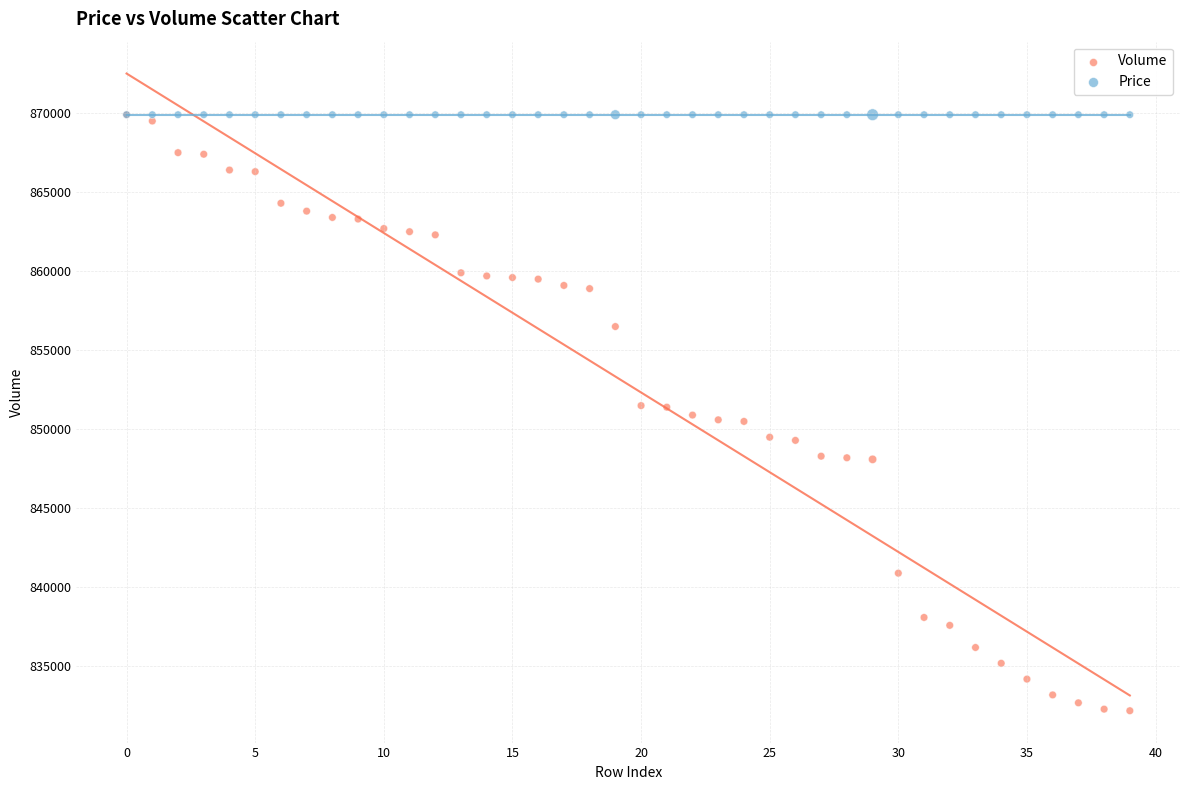

Which series contains the lowest Y value?

Volume